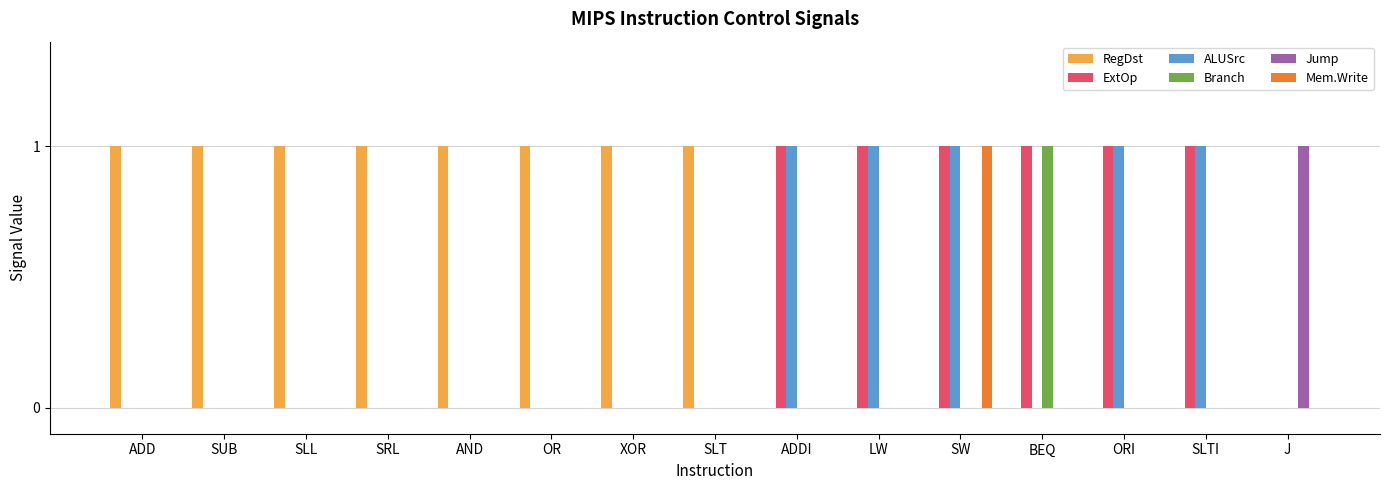

Reading left to right, list all the values displayed in this chart.

RegDst: 1	1	1	1	1	1	1	1	0	0	0	0	0	0	0
ExtOp: 0	0	0	0	0	0	0	0	1	1	1	1	1	1	0
ALUSrc: 0	0	0	0	0	0	0	0	1	1	1	0	1	1	0
Branch: 0	0	0	0	0	0	0	0	0	0	0	1	0	0	0
Jump: 0	0	0	0	0	0	0	0	0	0	0	0	0	0	1
Mem.Write: 0	0	0	0	0	0	0	0	0	0	1	0	0	0	0